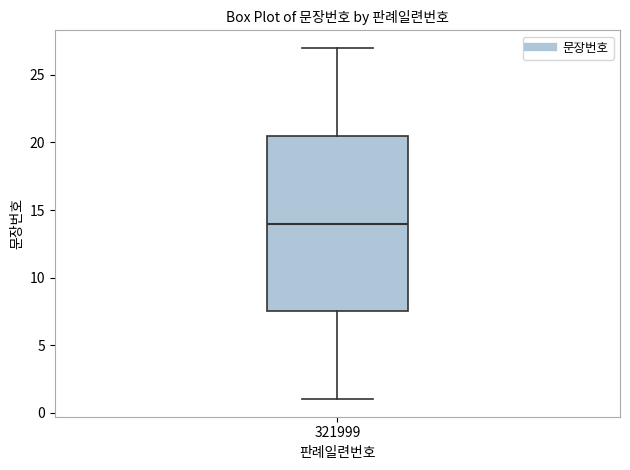

Read this box plot against the y-axis: the position of the median line, the range covered by the box, and the ends of both whiskers. The values are not printed on the chart, so give them approximately, as read against the axis.

median 14.0, box 7.5 to 20.5, whiskers 1.0 to 27.0